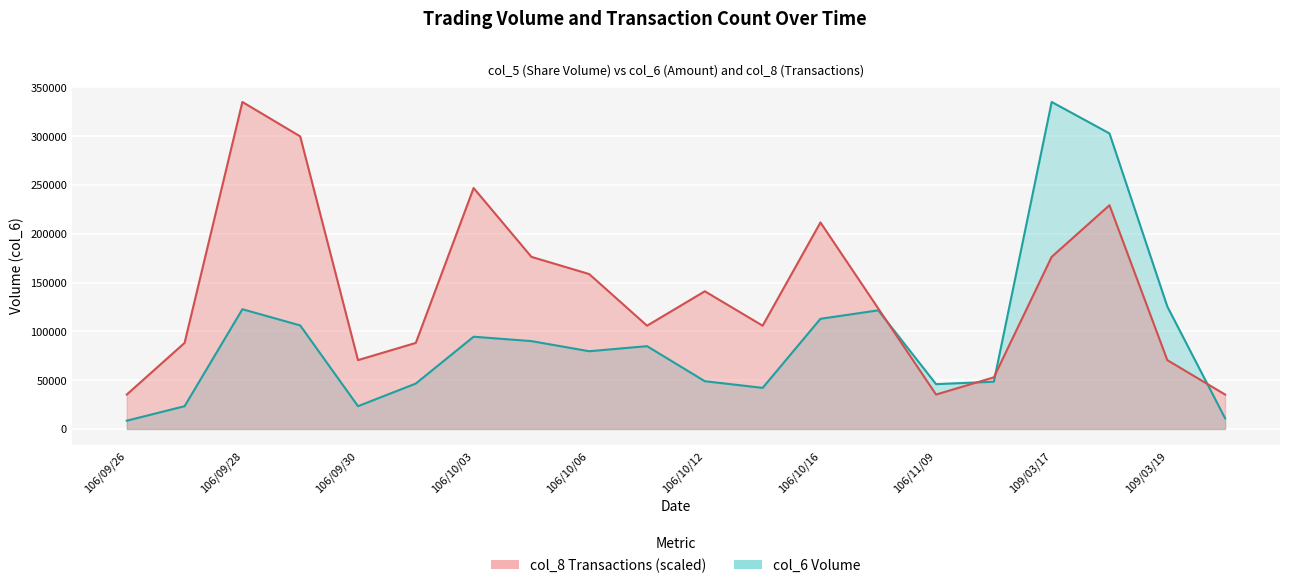

What is the label of the 12th point from the right?

106/10/06